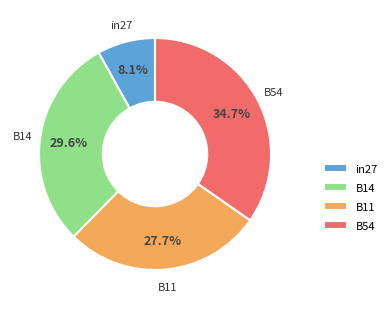

Do B54 and B11 together represent more than half of the pie?

Yes